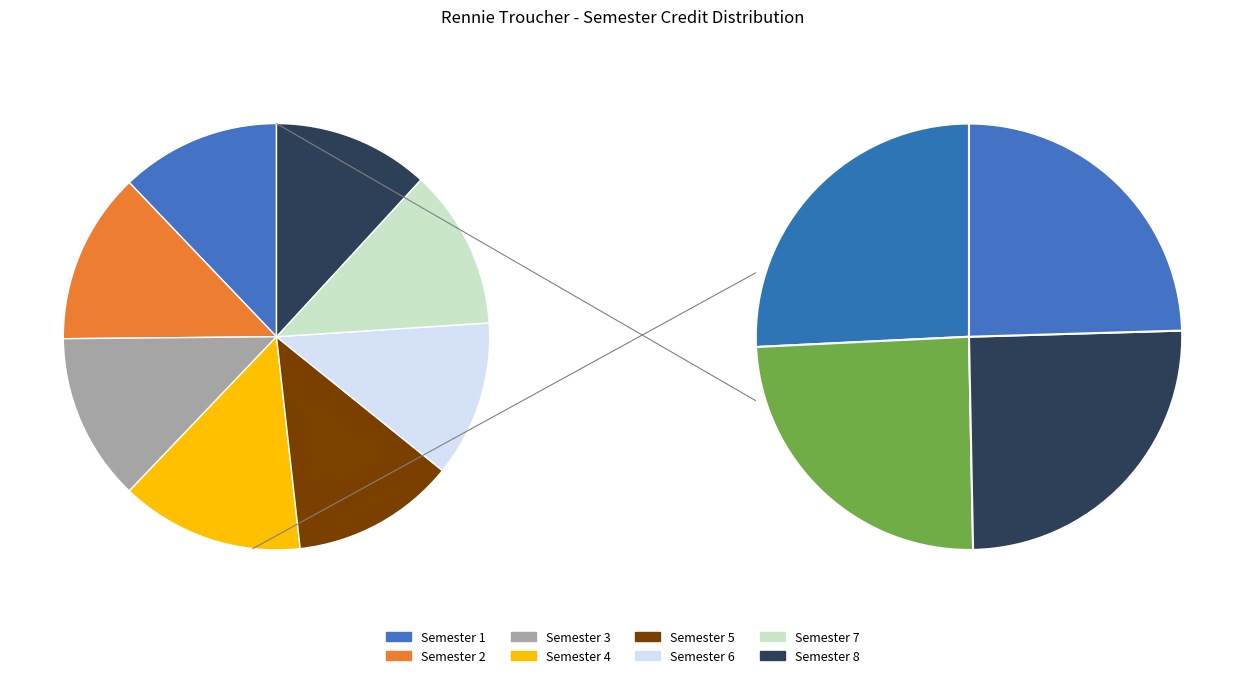

Approximately how many times larger is the value at Semester 6 compared to Semester 4?

0.9